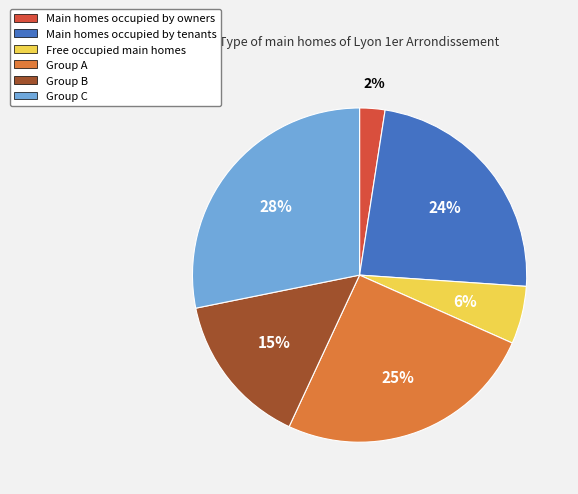

Is it true that Main homes occupied by tenants is 24% of the pie?

True